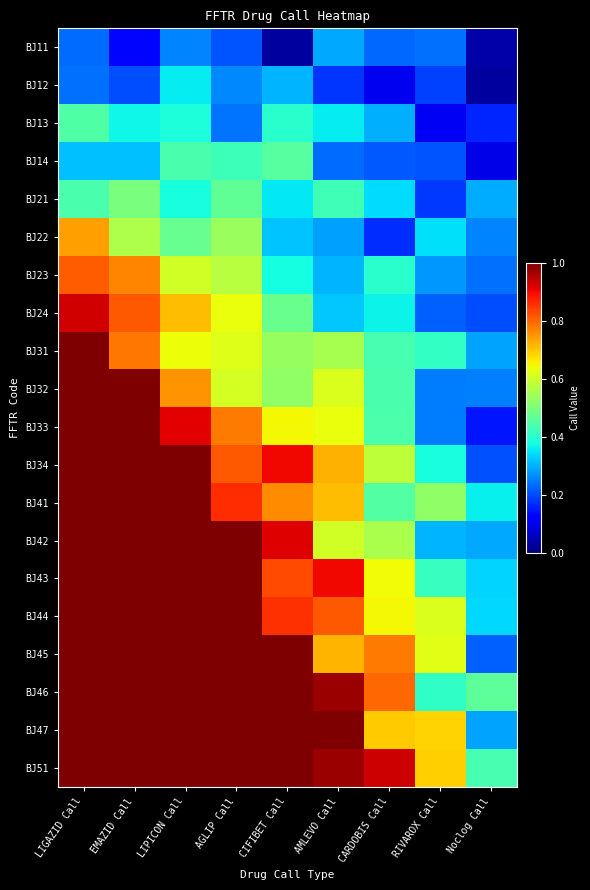

How many distinct data groups are displayed?

20